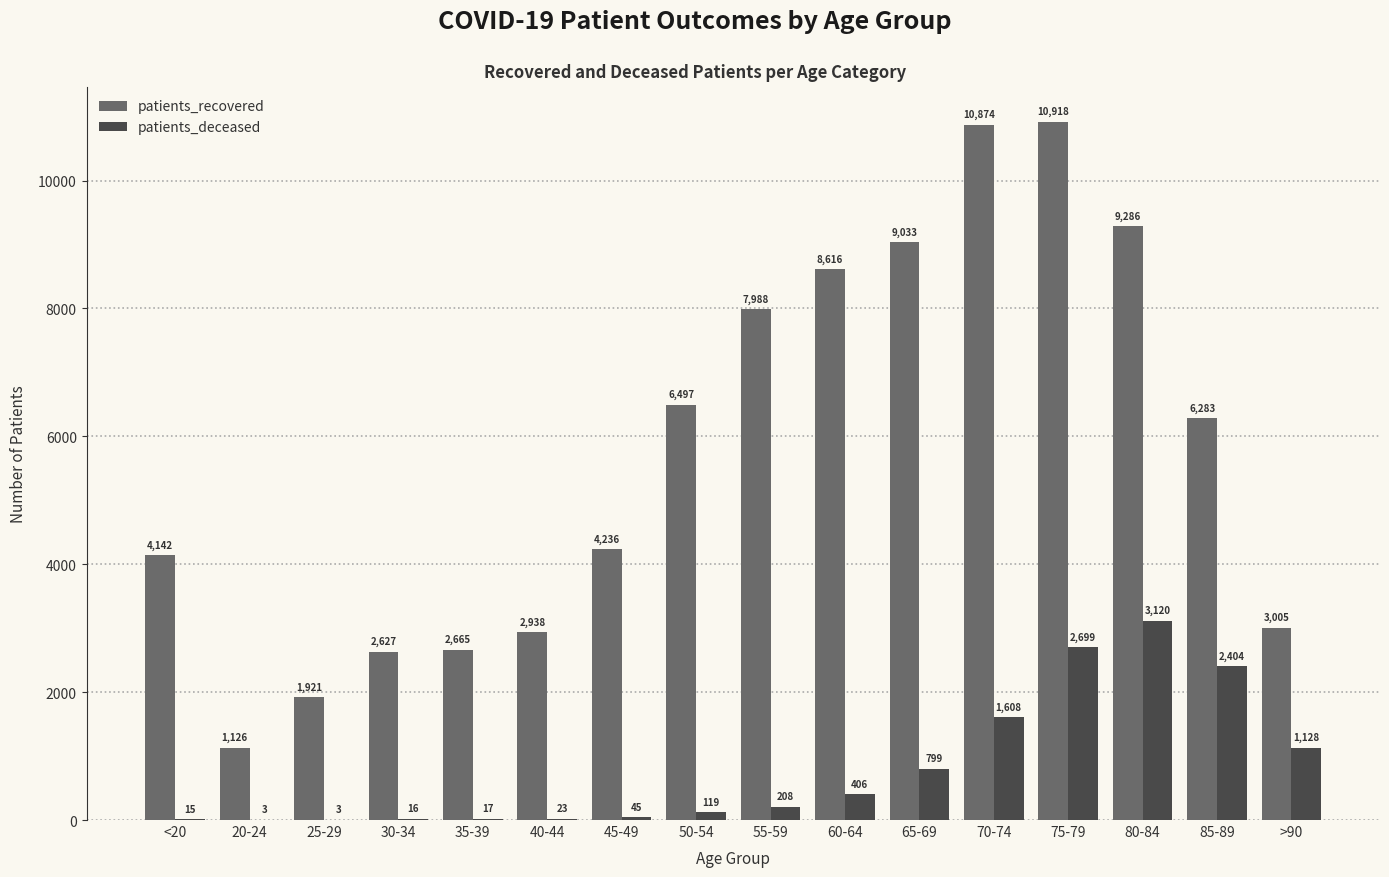

Between 70-74 and 85-89, which series saw the biggest shift?

patients_recovered